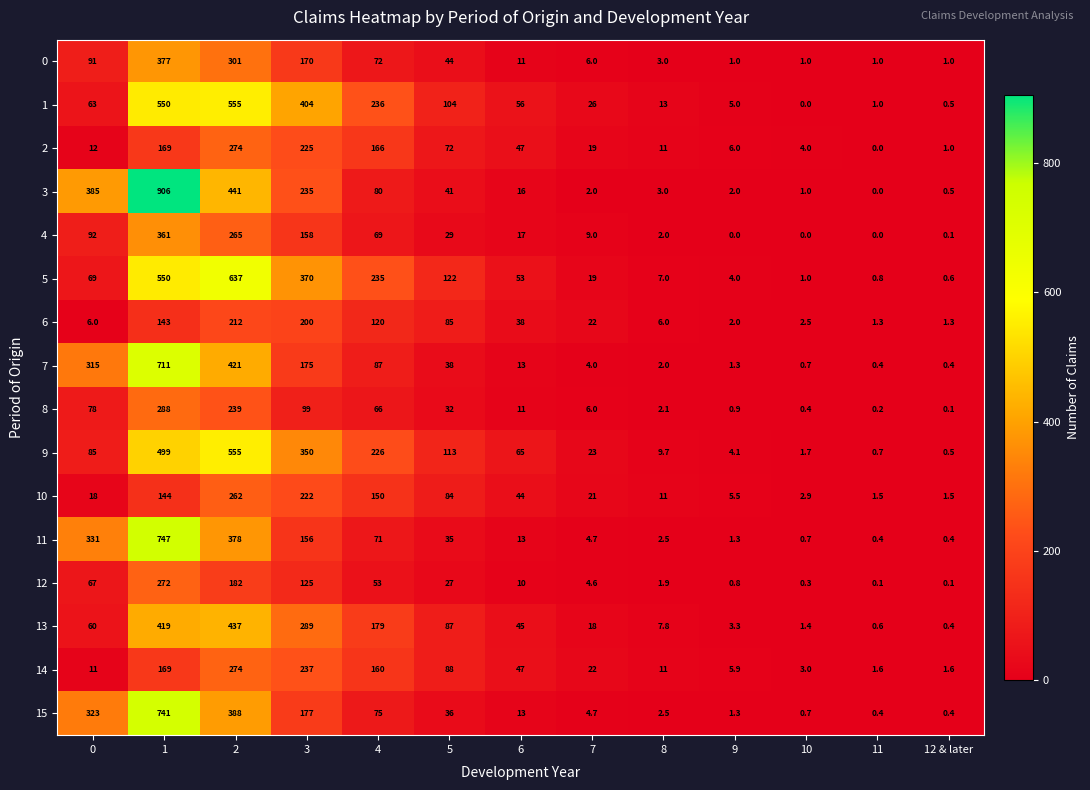

How many categories are shown in the chart?

13